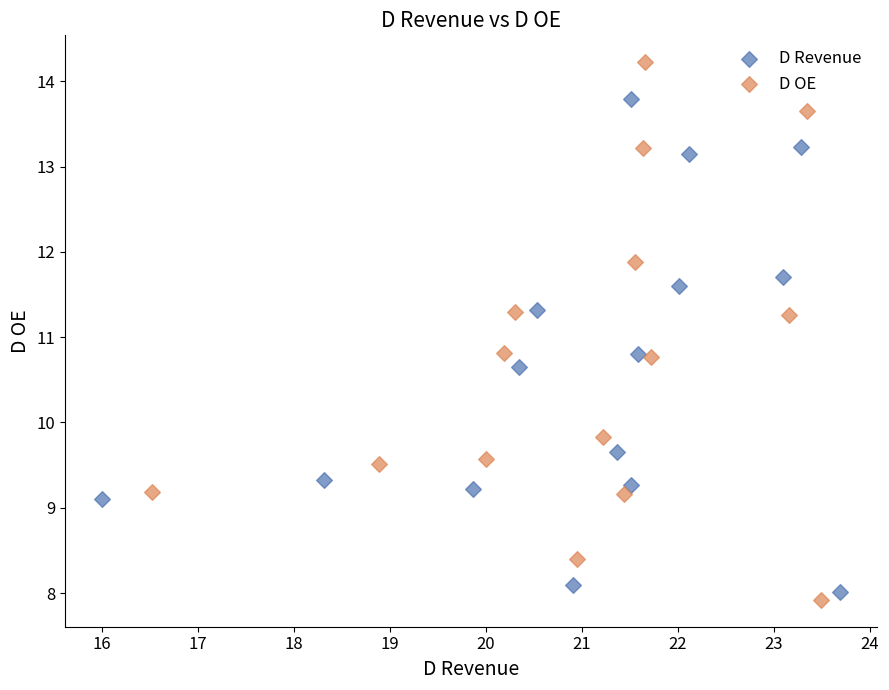

Which series contains the highest Y value?

D OE